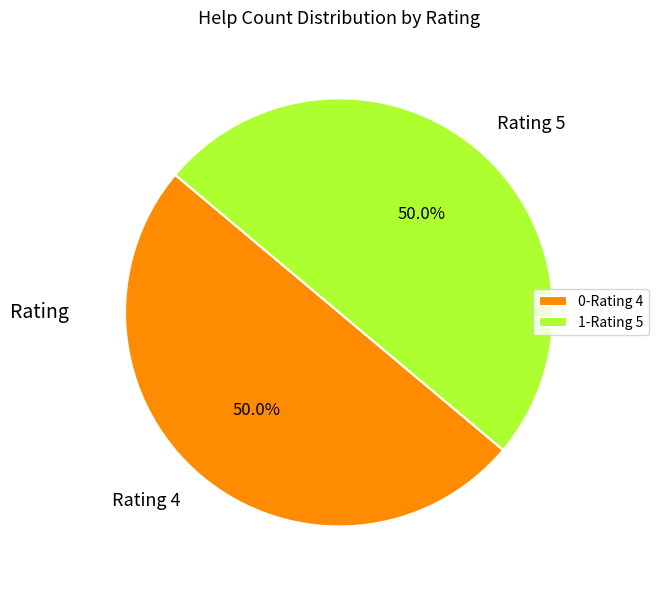

What is the total percentage of Rating 4 and Rating 5?

100.0%